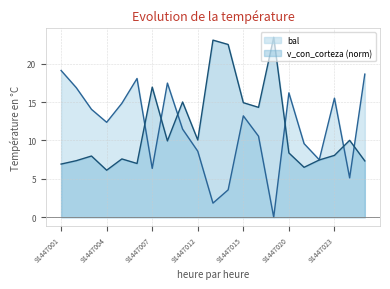

How many lines are shown in the chart?

2